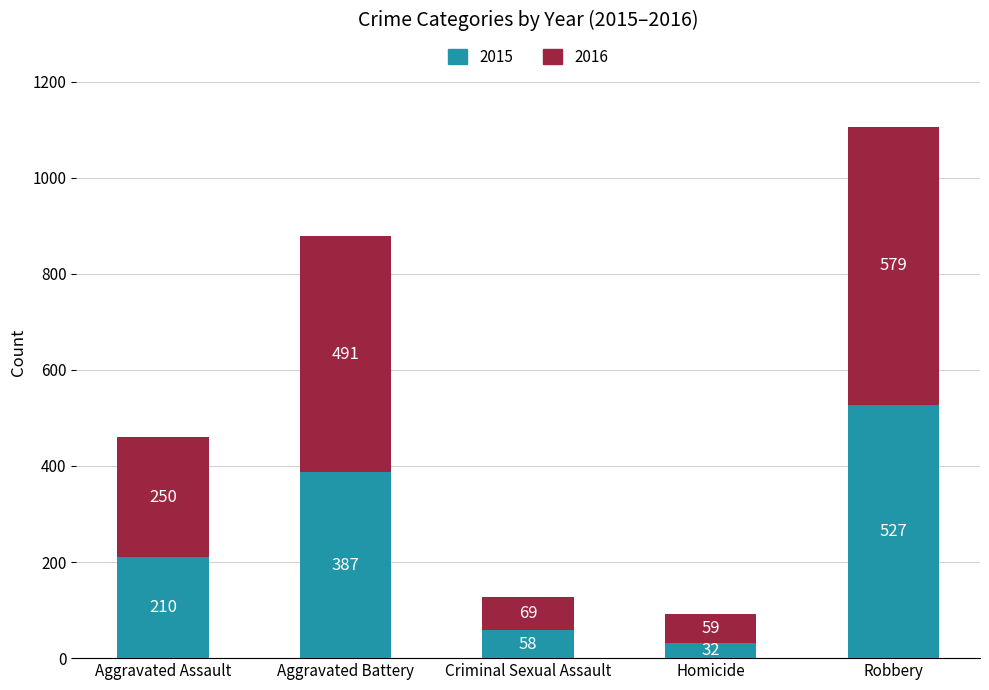

What is the difference between the second highest and second lowest values in the 2015 series?

329